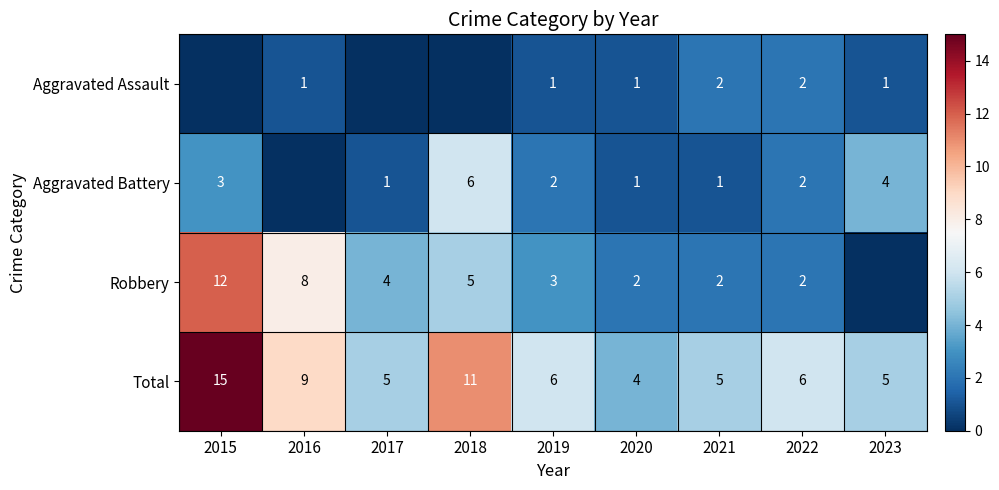

What is the difference between the maximum and minimum values in the Total series?

11